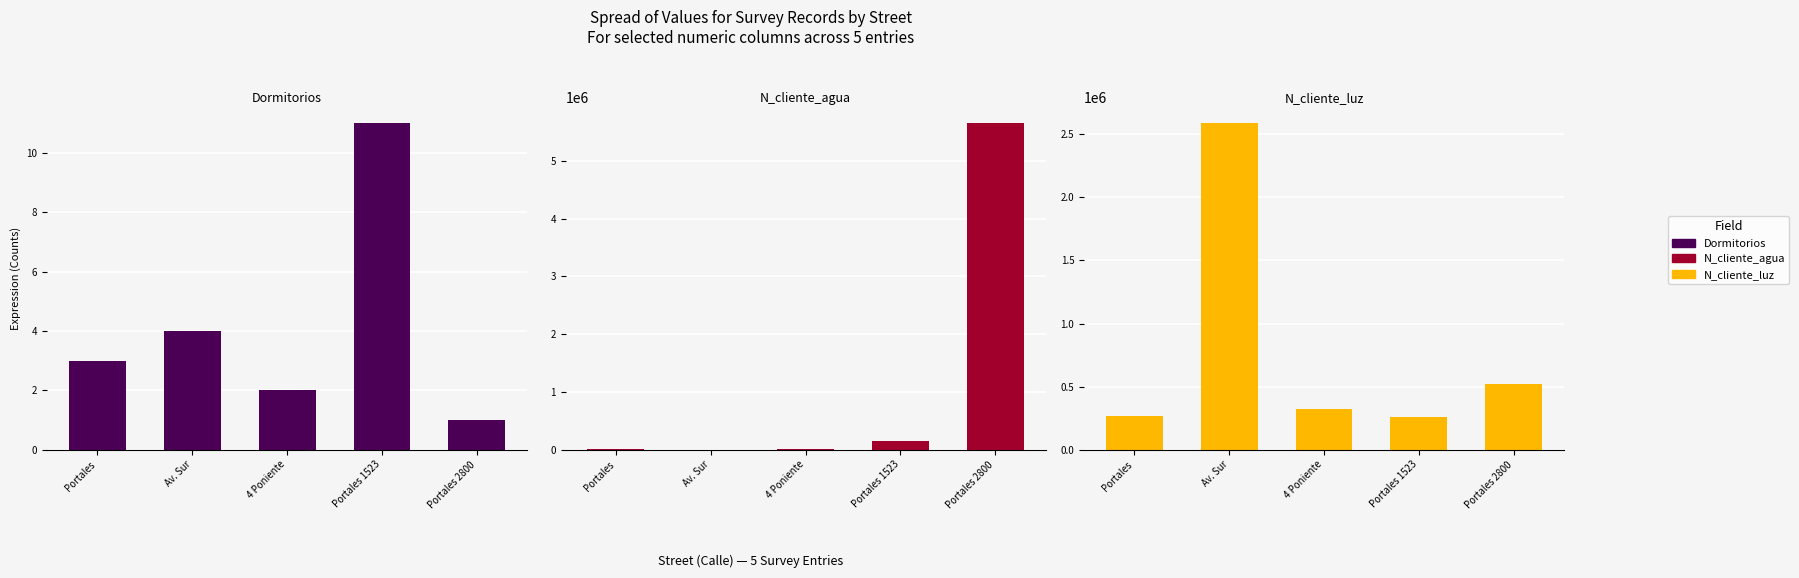

Which has a higher value, Portales 1523 or Portales 2800?

Portales 1523